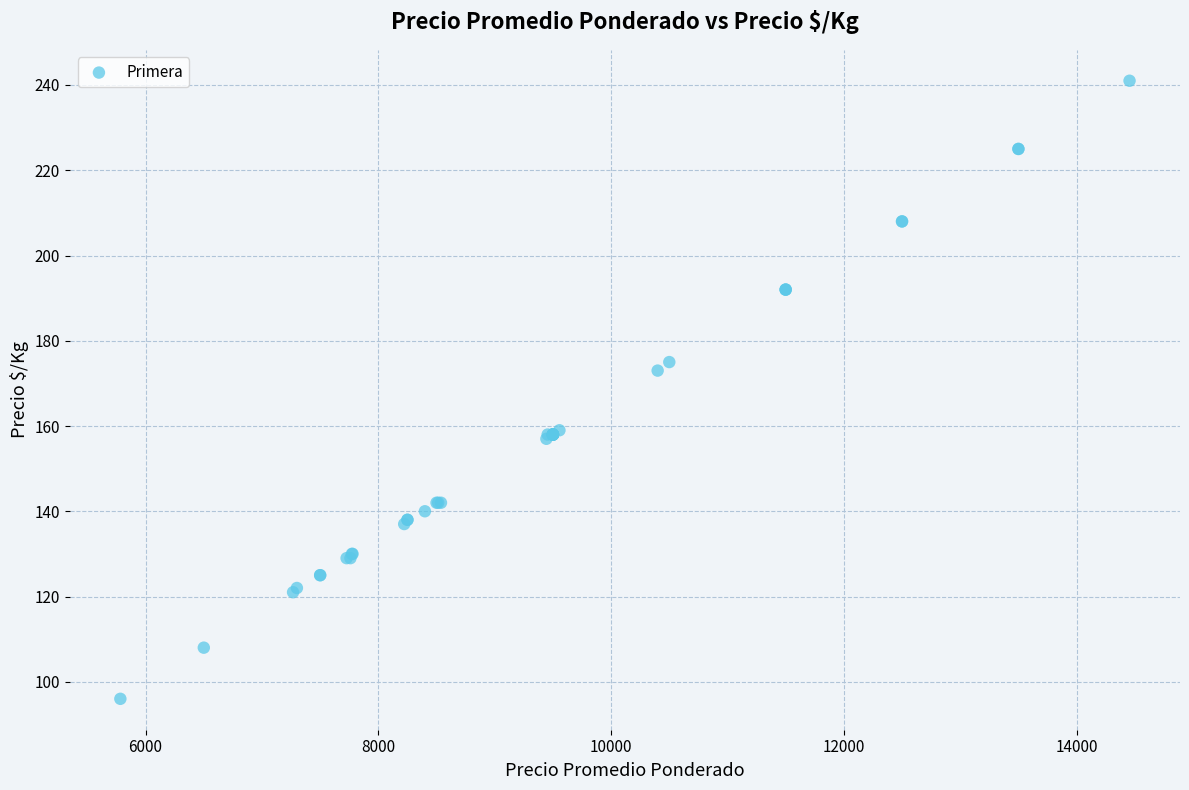

What Y value in the scatter plot is closest to 168?

173